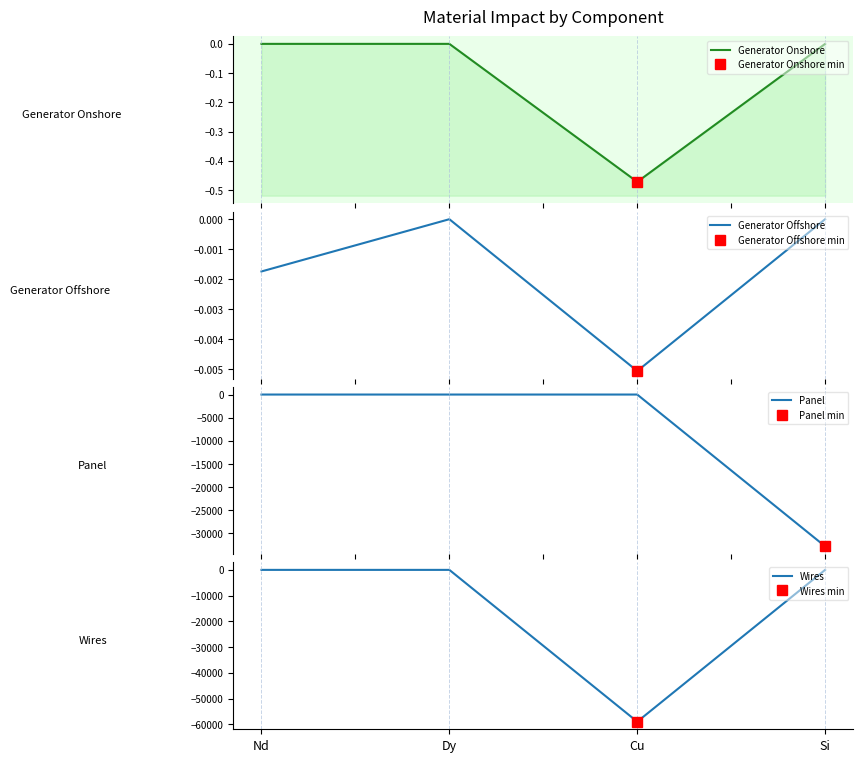

Reading left to right, list all the values displayed in this chart.

Generator Onshore: 0.0	0.0	-0.5	0.0
Generator Offshore: -0.0	0.0	-0.0	0.0
Panel: 0.0	0.0	0.0	-32799.7
Wires: 0.0	0.0	-58953.0	0.0